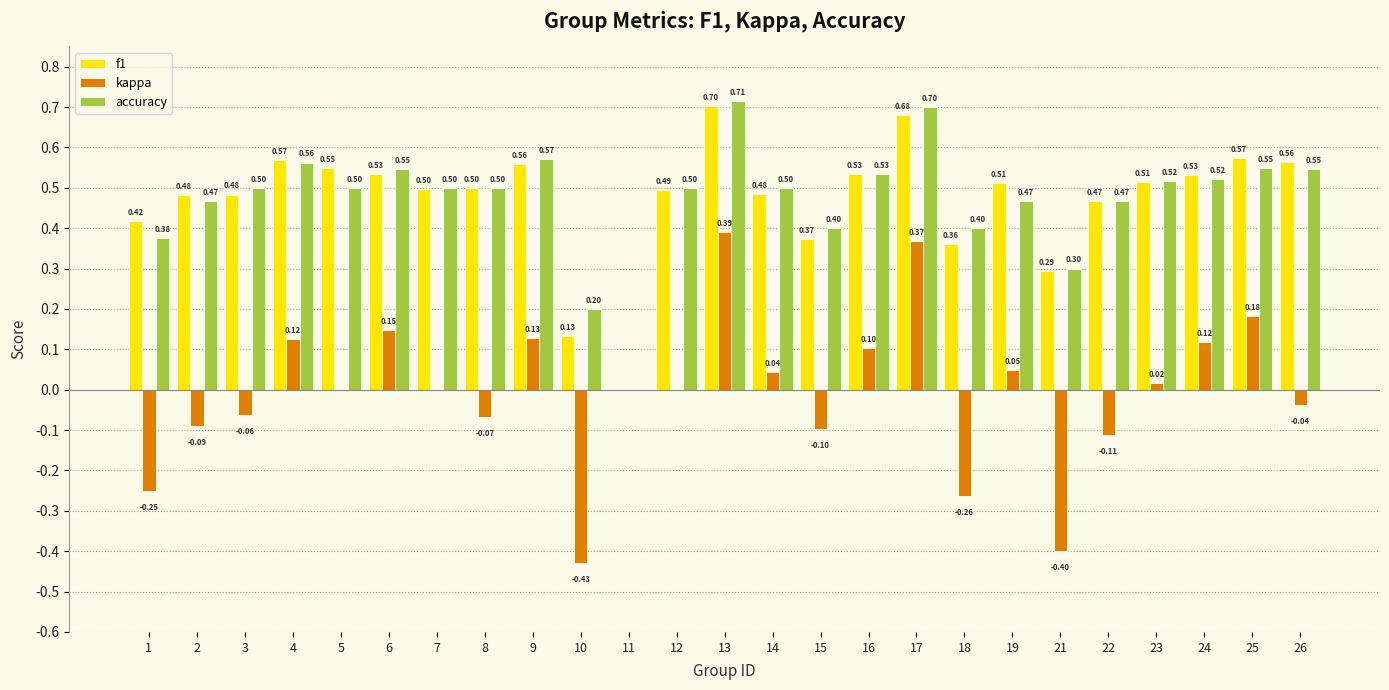

Which series changed the most between 4 and 14?

f1